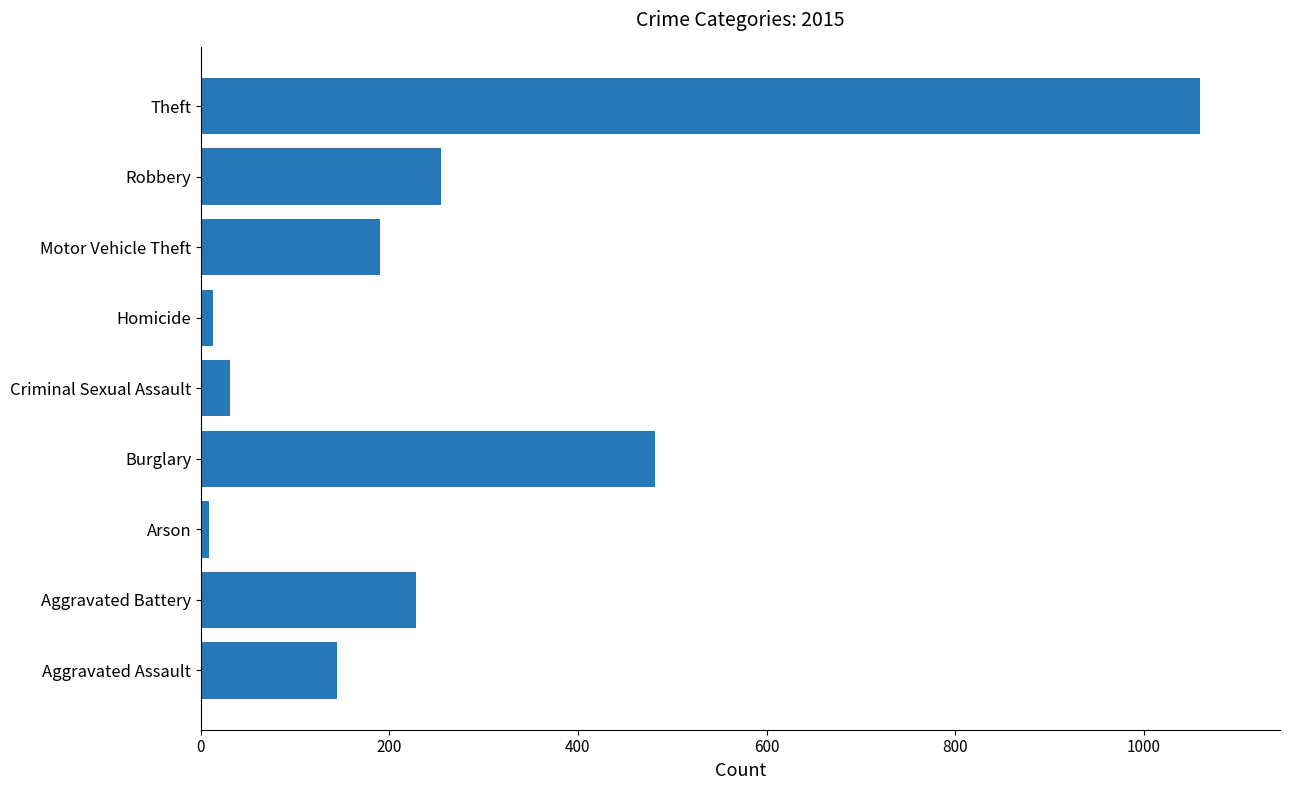

What is the change in value from Arson to Homicide?

+5